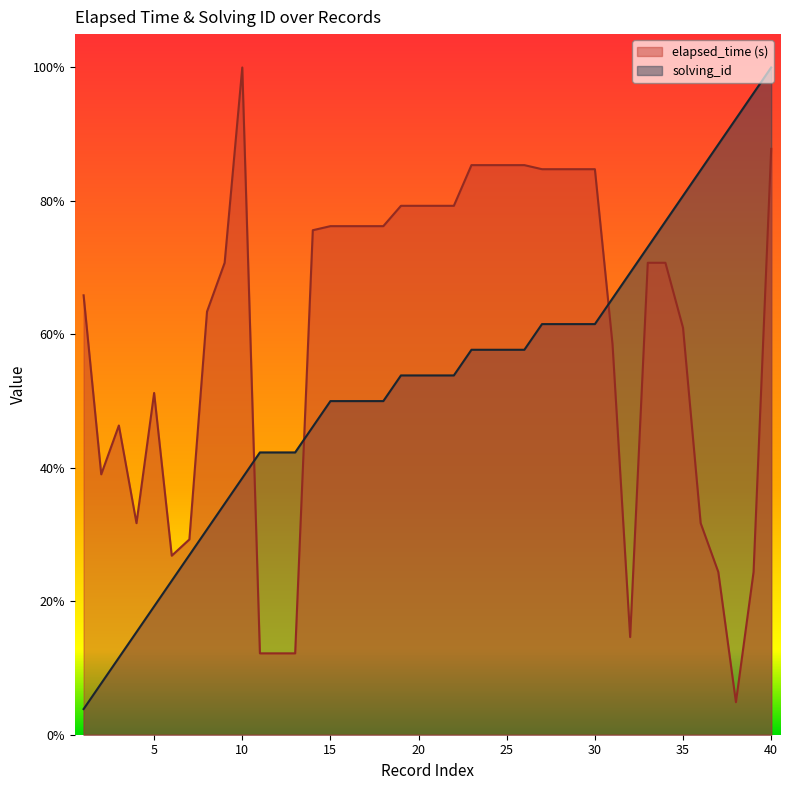

What are all the series names shown in the legend?

elapsed_time (s), solving_id